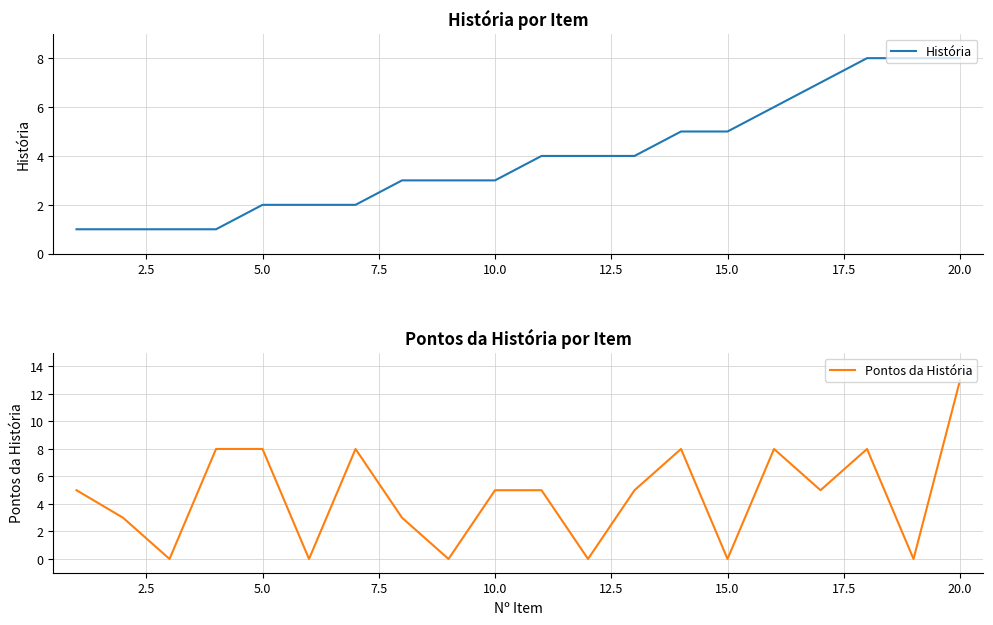

At which label does Pontos da História reach its peak?

20.0